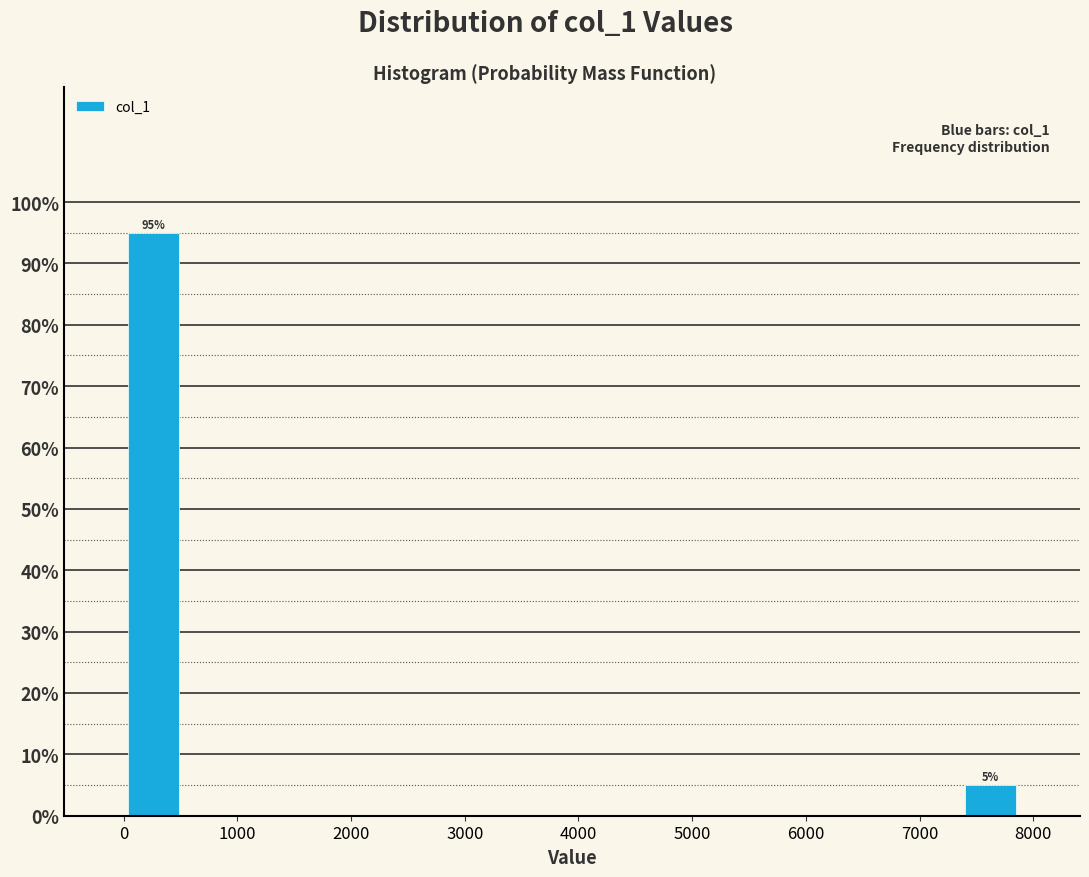

Over which range of the x-axis is the bar tallest?

0 to 500